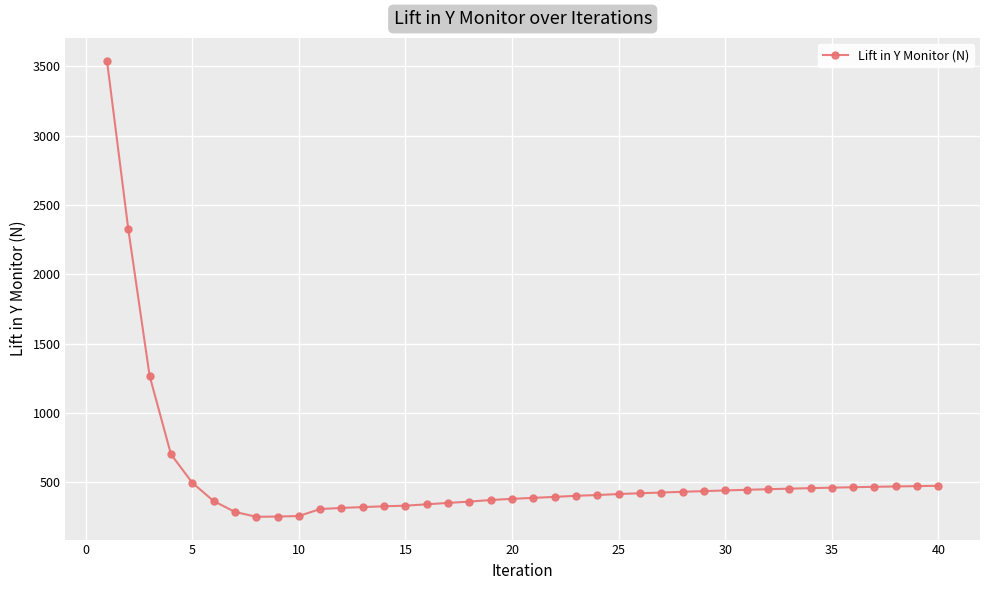

What is the value of the 23rd point from the left?

403.1